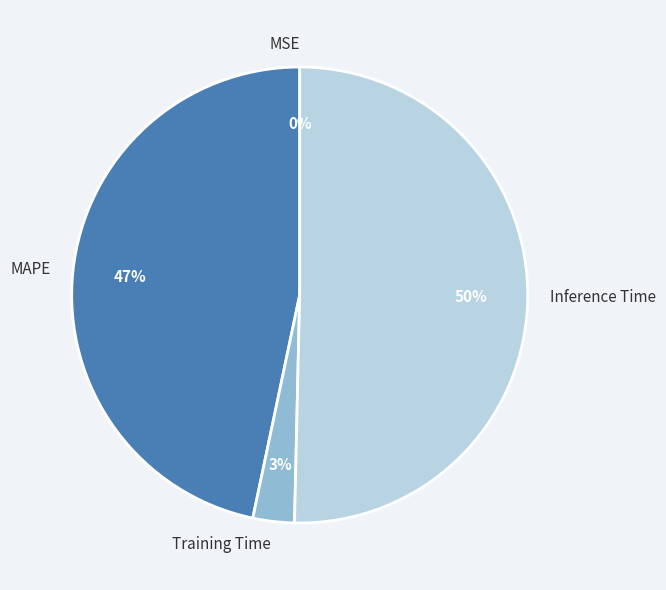

Is the sum of Training Time and Inference Time greater than half?

Yes